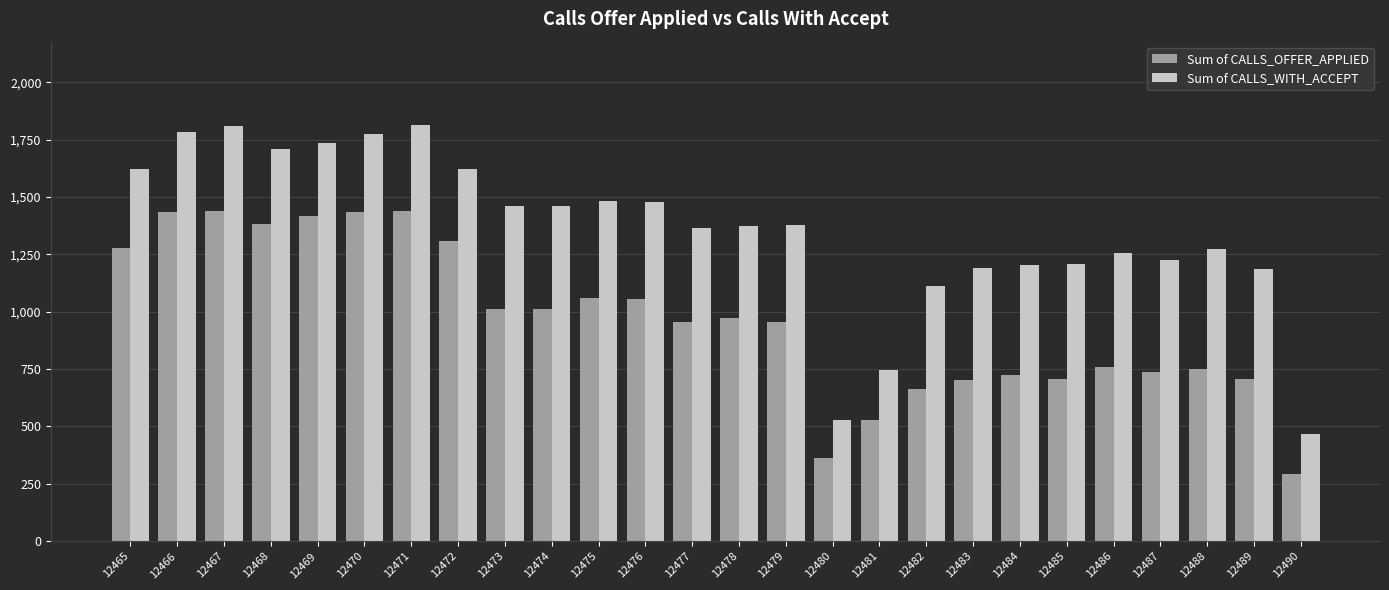

Which series has the widest spread of values?

Sum of CALLS_WITH_ACCEPT